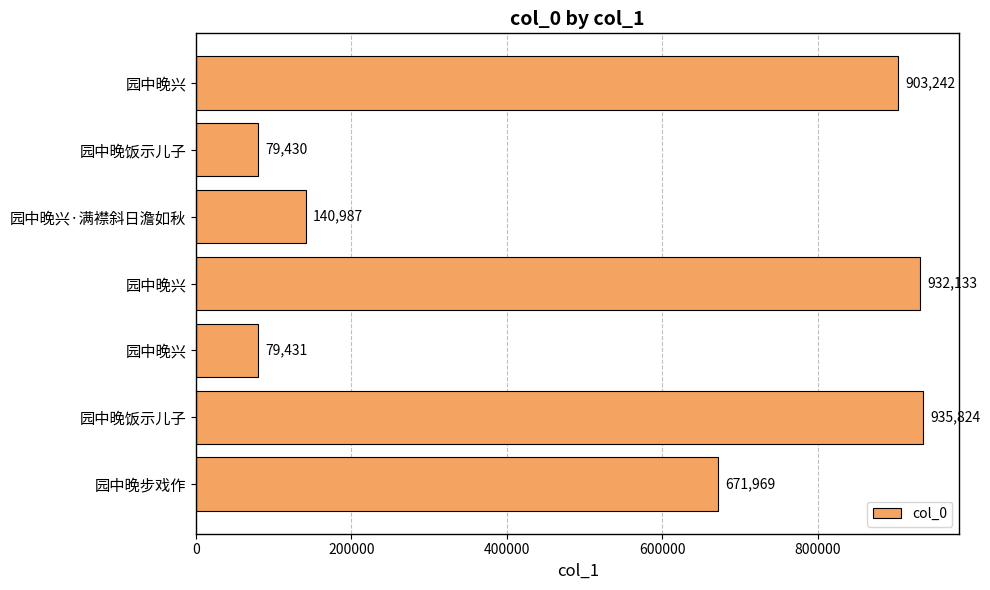

How many data points does each series have?

7